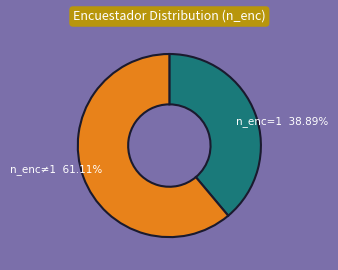

Does any single category account for the majority?

Yes